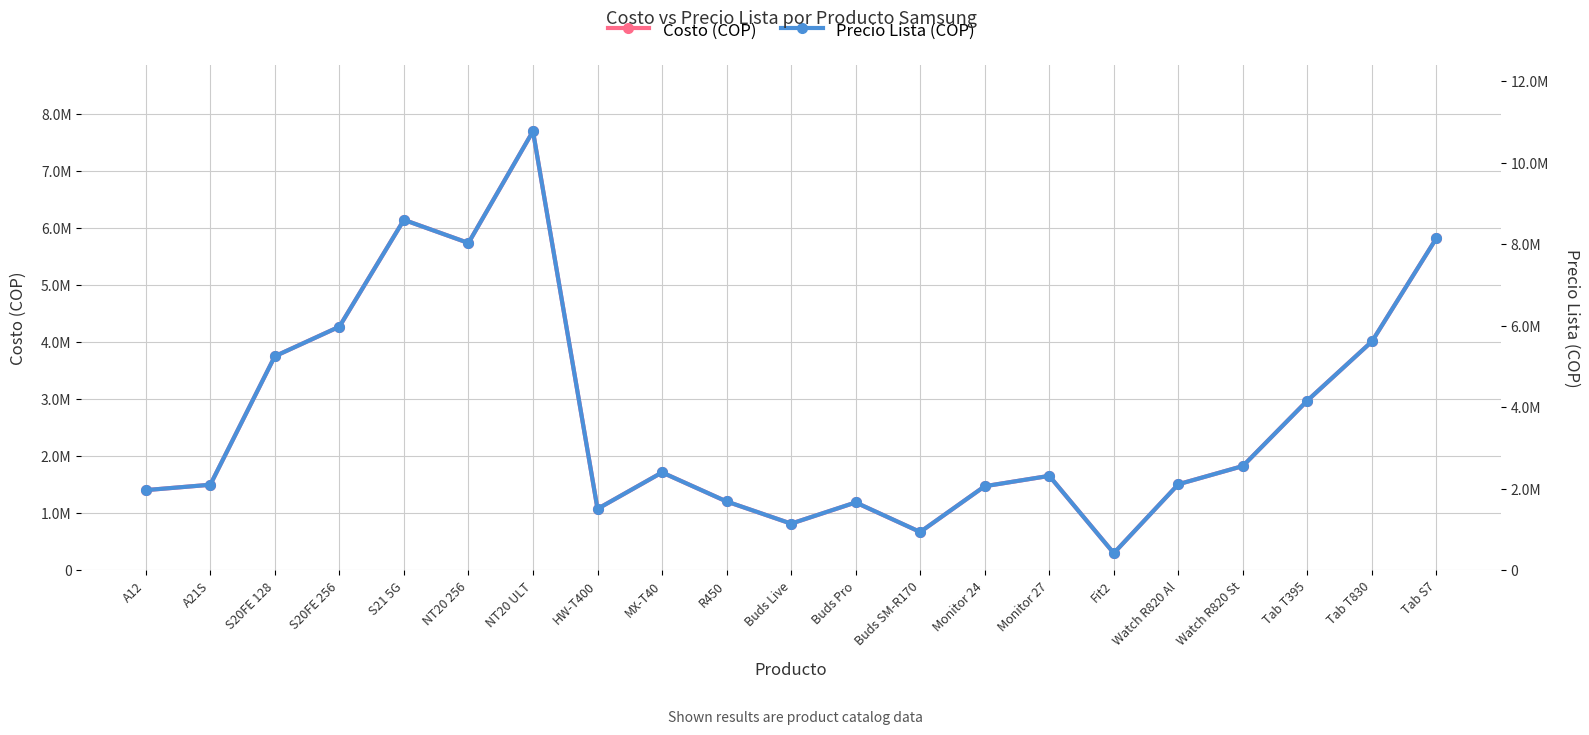

Read the Costo (COP) value at Watch R820 Al, to the nearest 10.

1509980